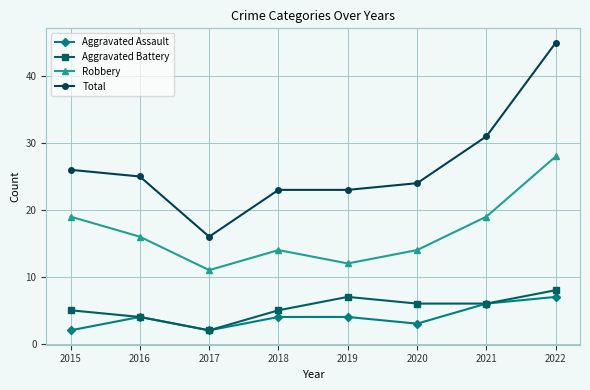

What are all the series names shown in the legend?

Aggravated Assault, Aggravated Battery, Robbery, Total